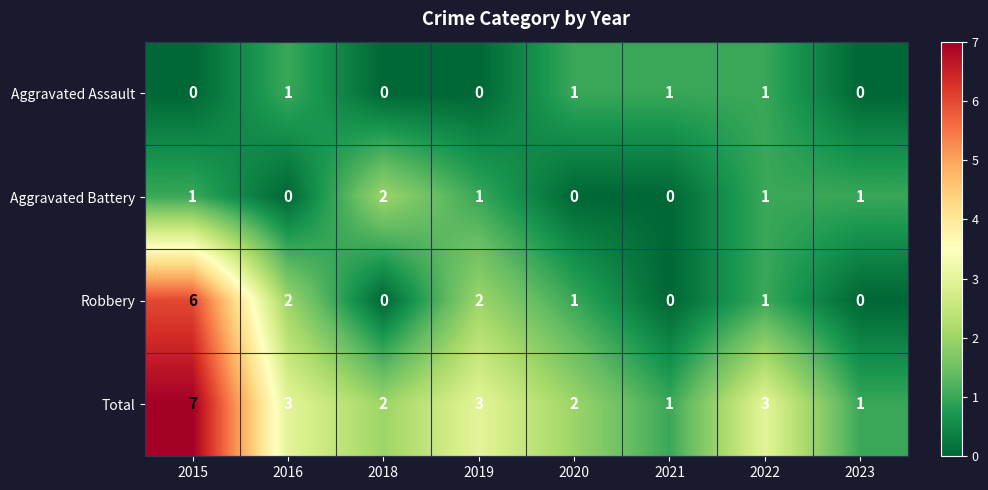

What is the difference between the maximum and minimum values in the Total series?

6